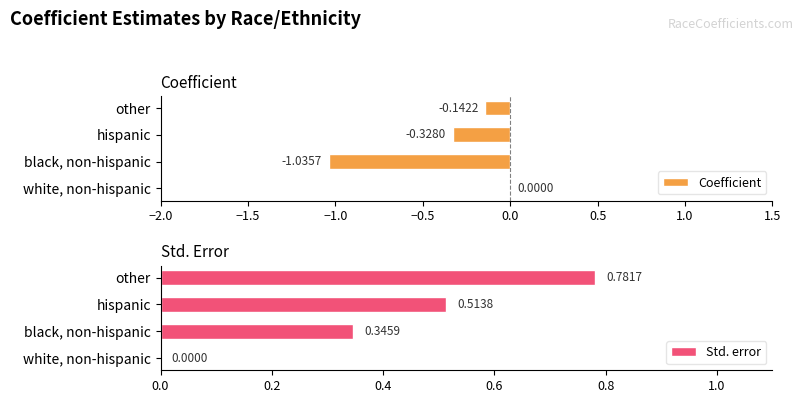

How many groups of bars are there?

4